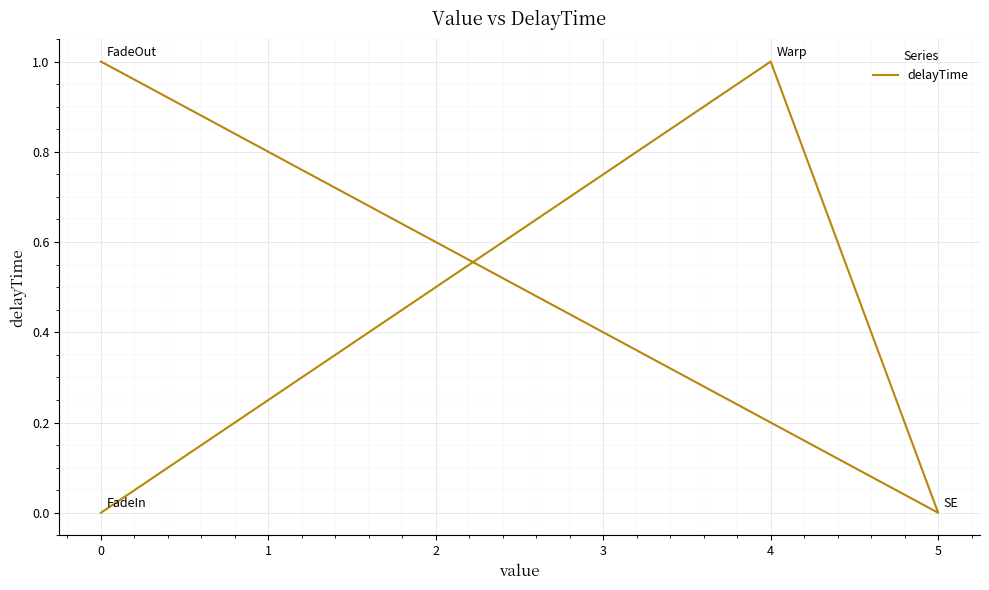

How many distinct data groups are displayed?

1